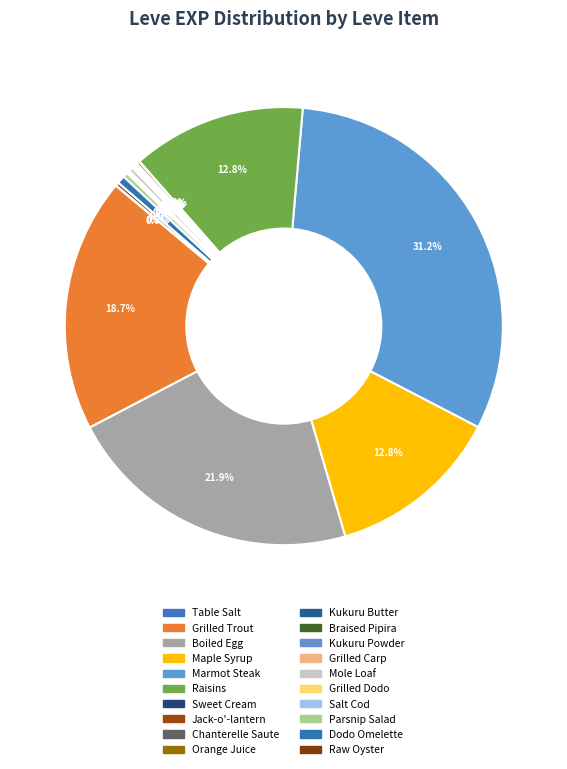

Does any single category account for the majority?

No